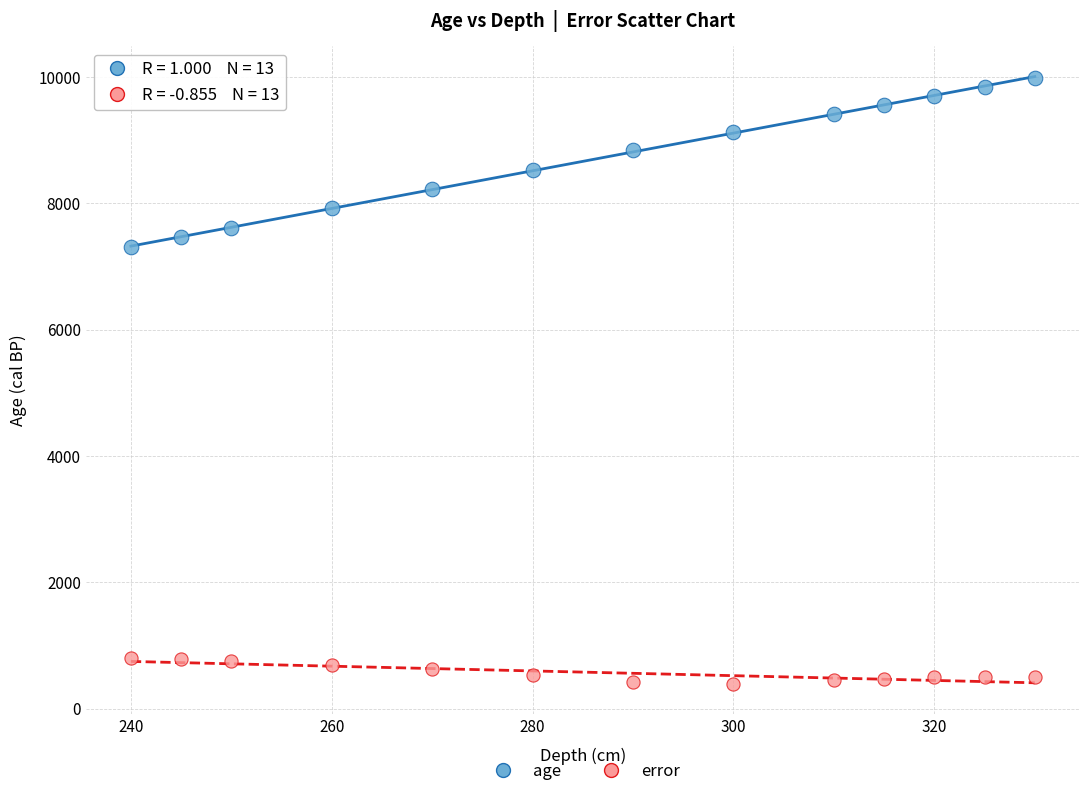

Across all series, what Y value is closest to 5189?

7306.0